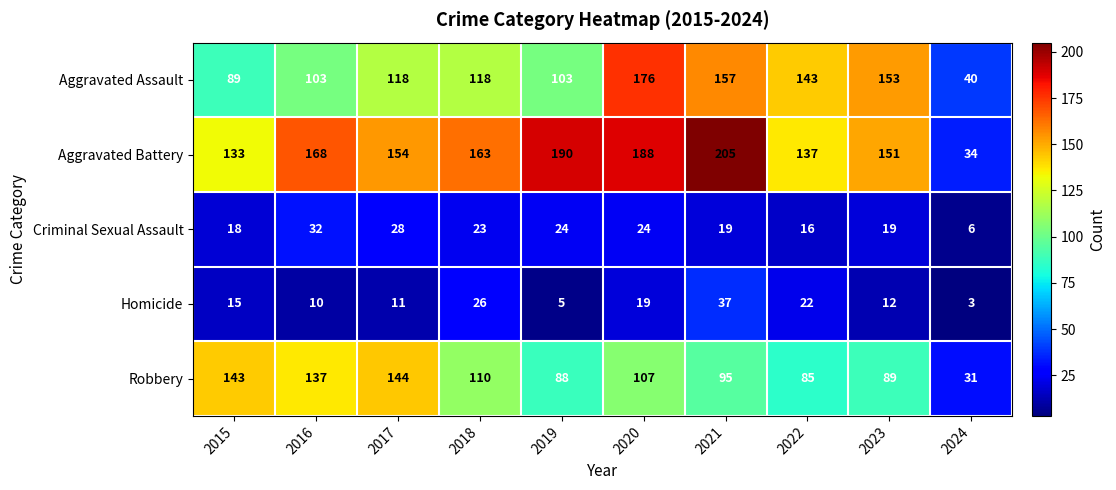

What is the spread (max minus min) of values at 2023?

141